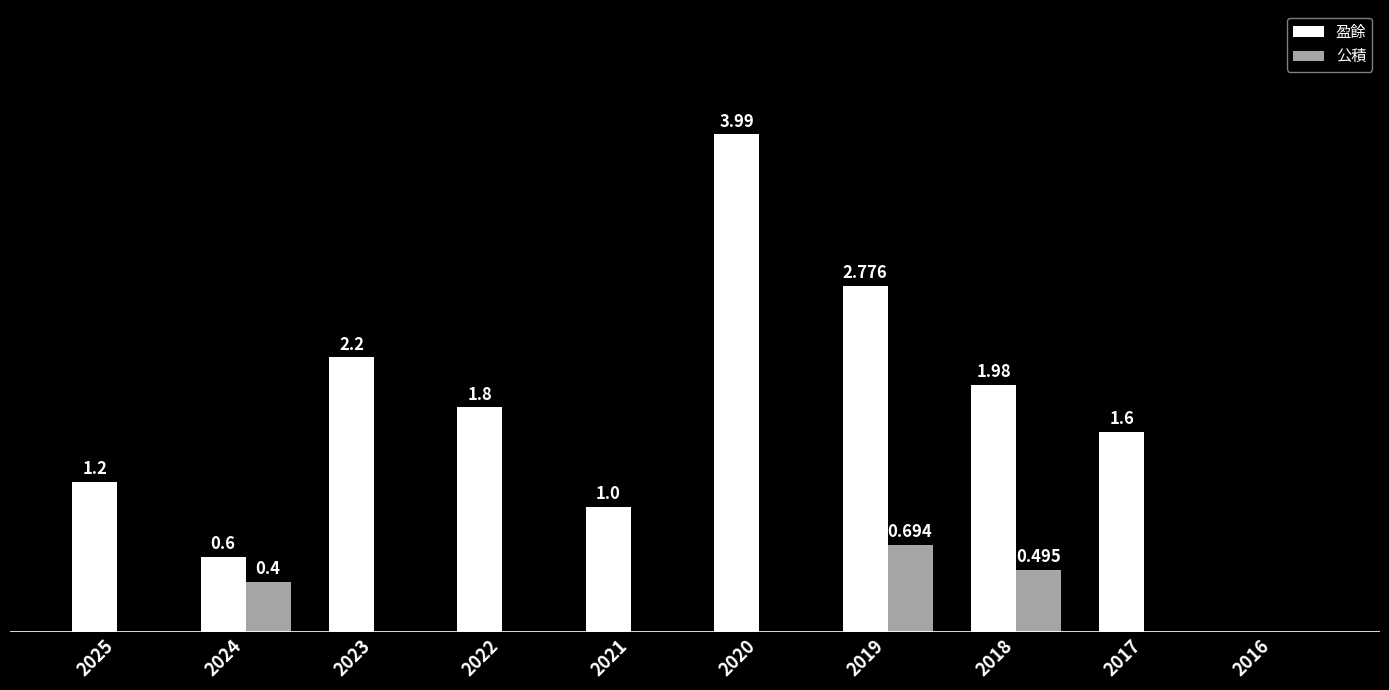

Rank the categories by 公積 value from lowest to highest.

2025, 2023, 2022, 2021, 2020, 2017, 2016, 2024, 2018, 2019